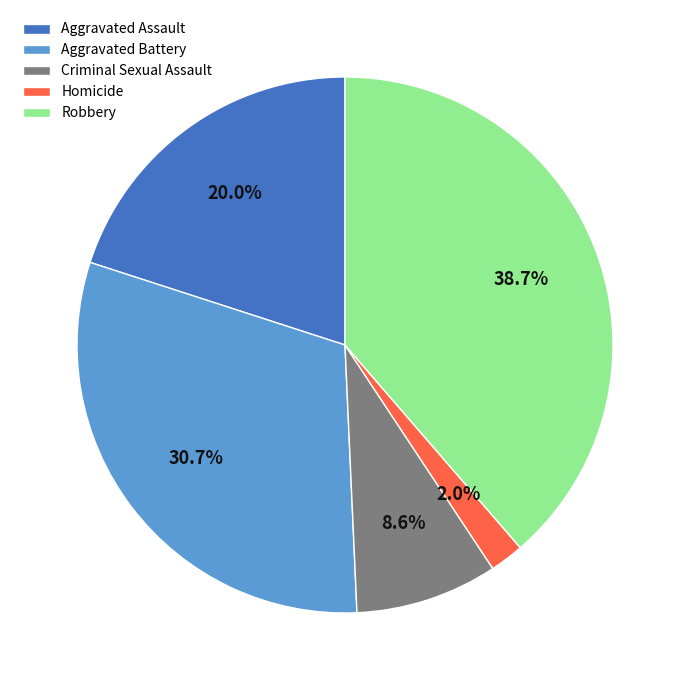

What percentage is NOT represented by Aggravated Assault?

80.0%